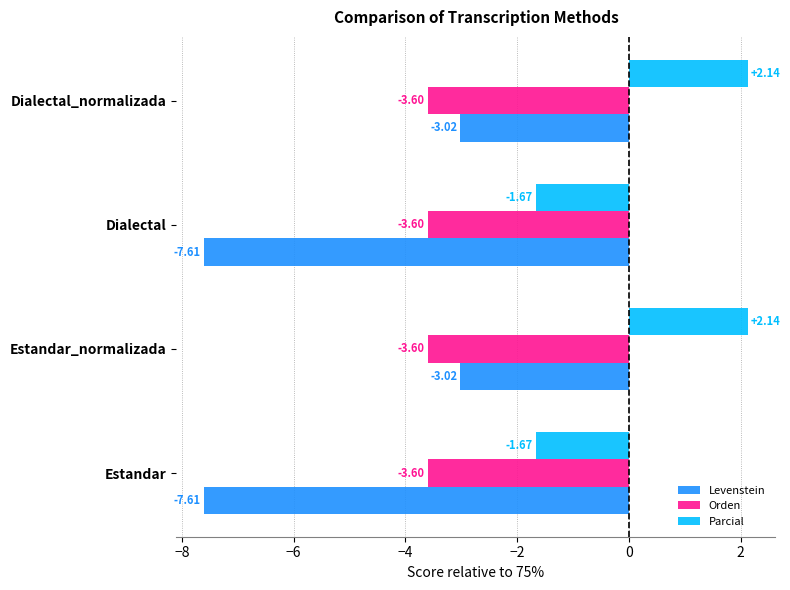

List the series in order of their peak value, lowest first.

Orden, Levenstein, Parcial